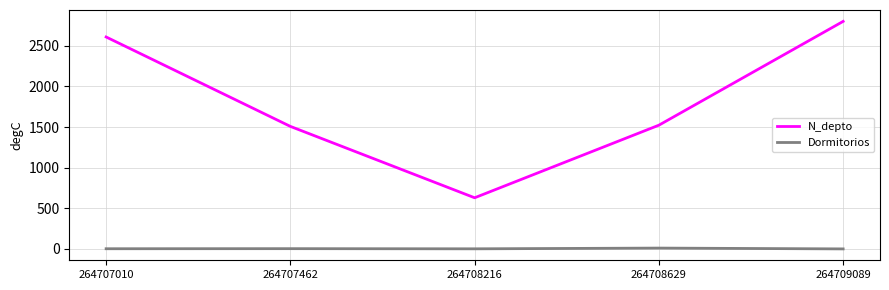

Which series has the widest spread of values?

N_depto